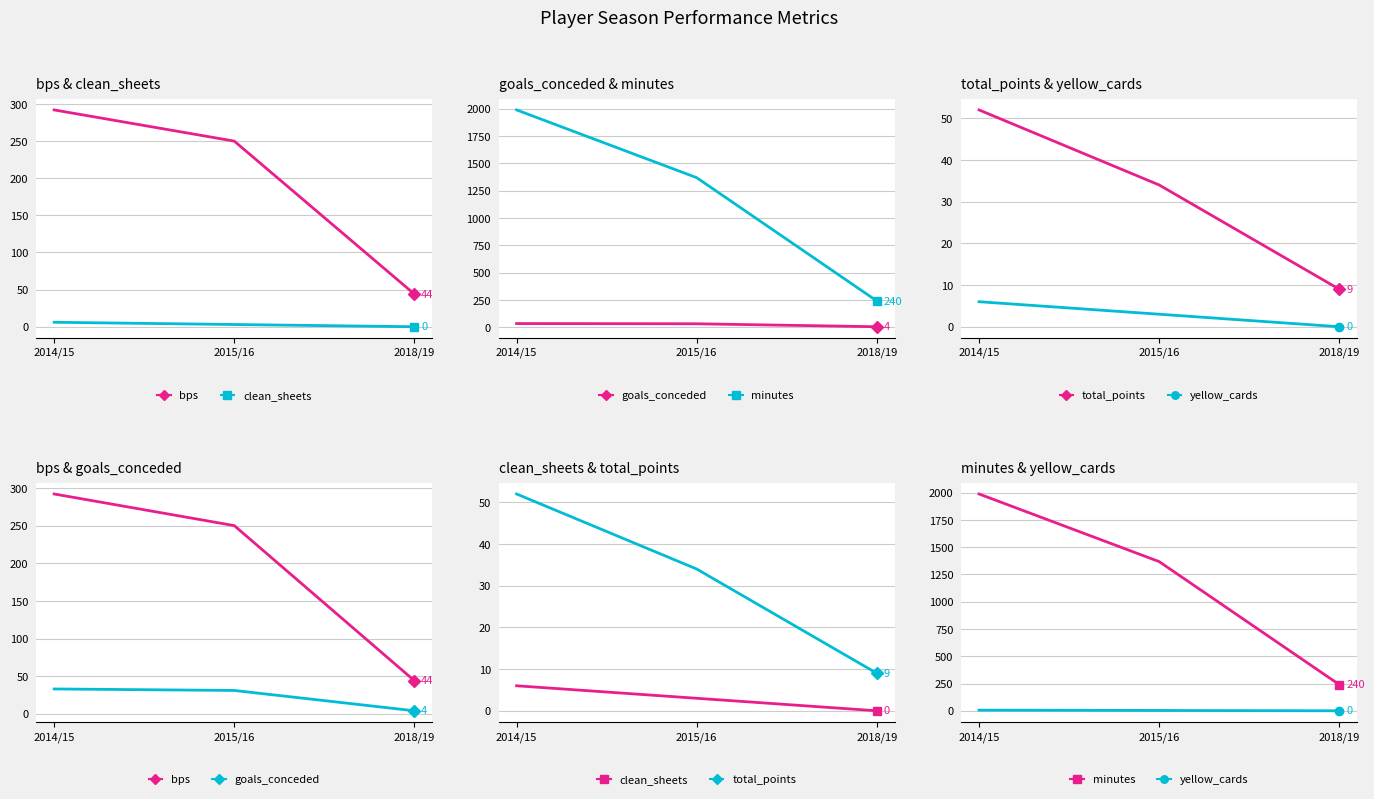

What is the difference between the highest and lowest values at 2018/19?

240